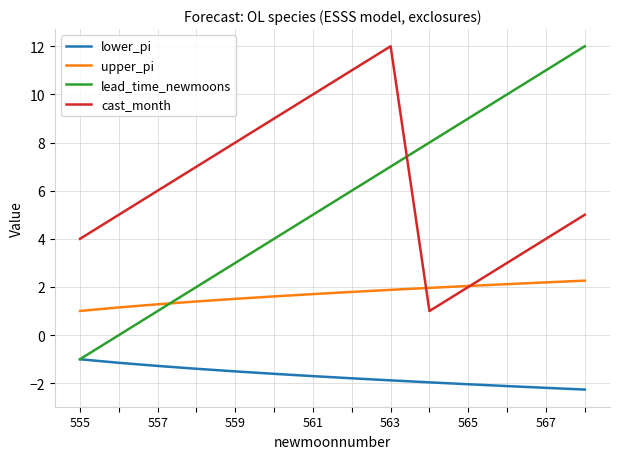

Which series has the widest spread of values?

lead_time_newmoons